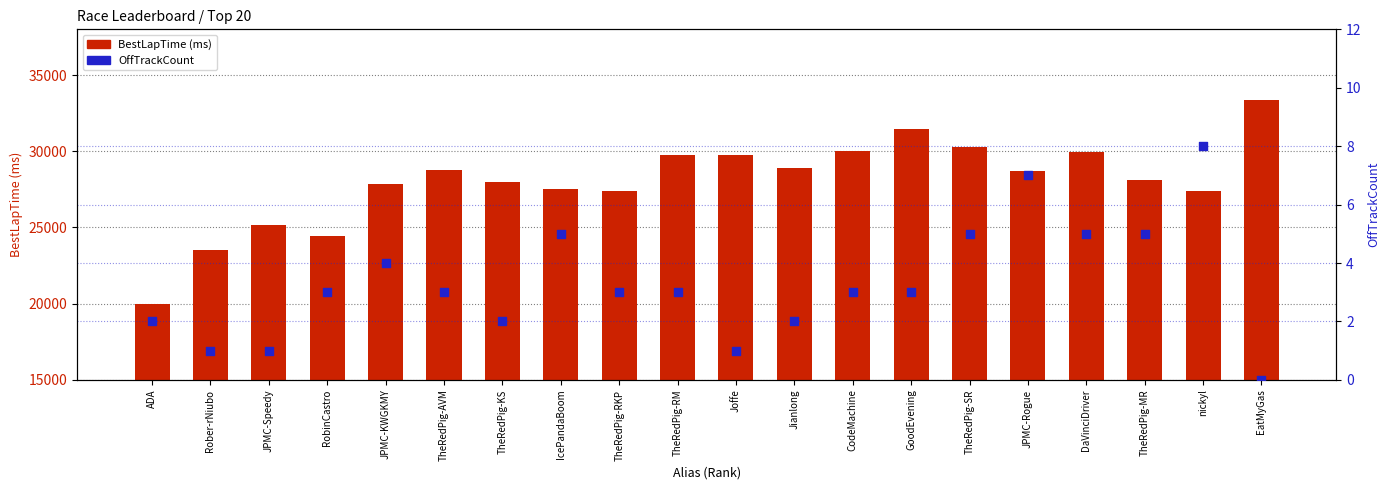

Which series has the largest Y range (max minus min)?

BestLapTime (ms)